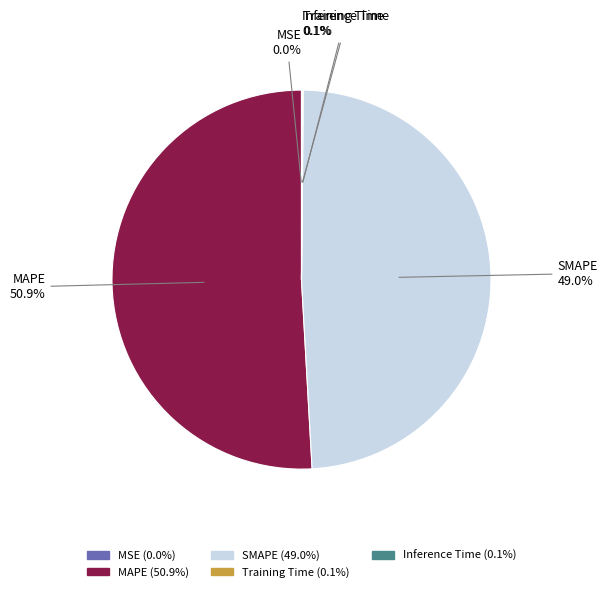

Which category accounts for the majority?

MAPE